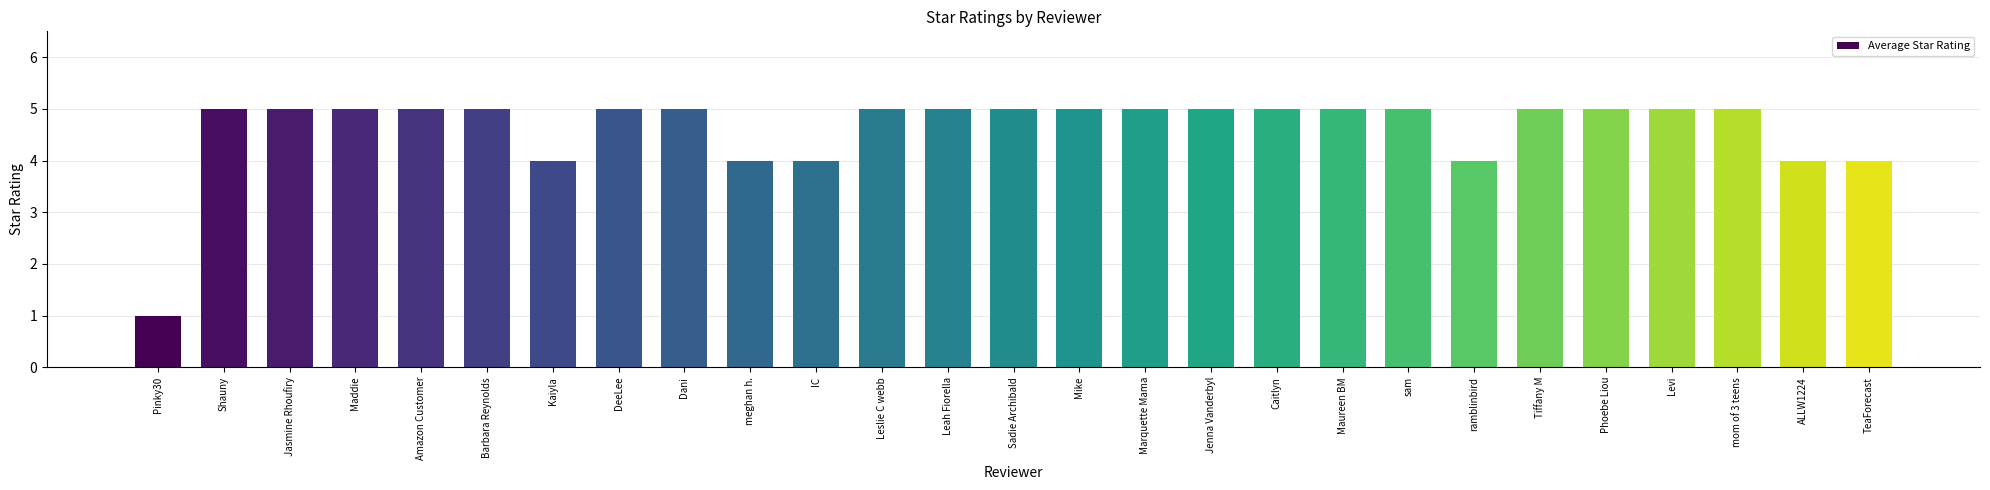

What is the smallest value displayed?

1